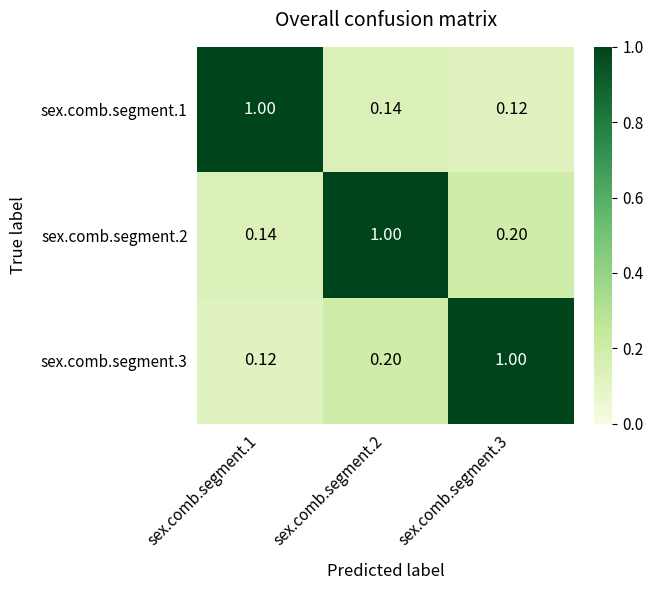

At how many categories does at least one series exceed 0?

3